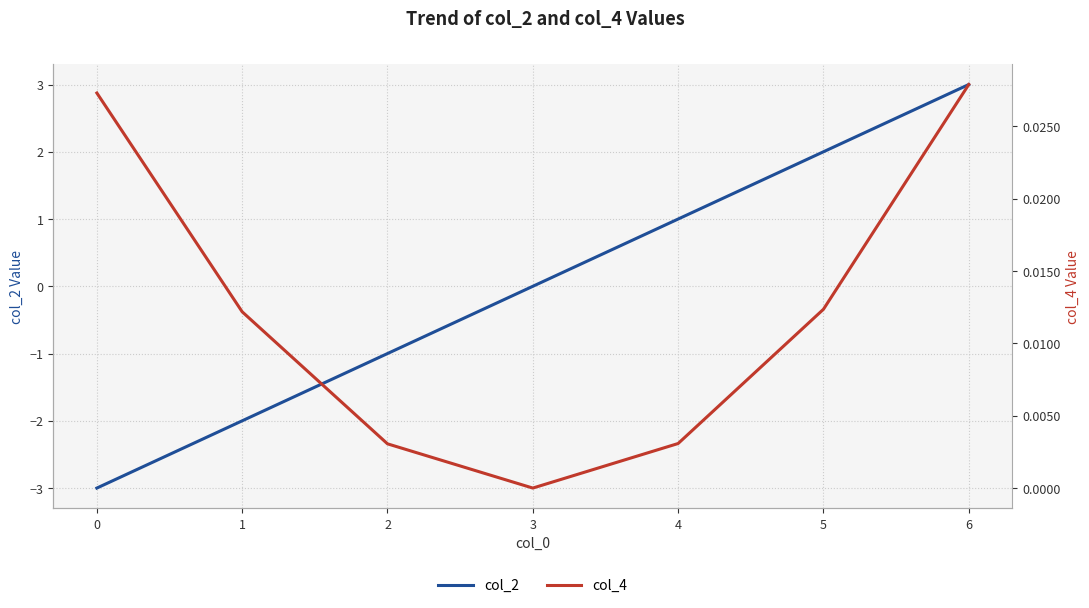

The col_2 series shows 2 at 3. True or false?

False